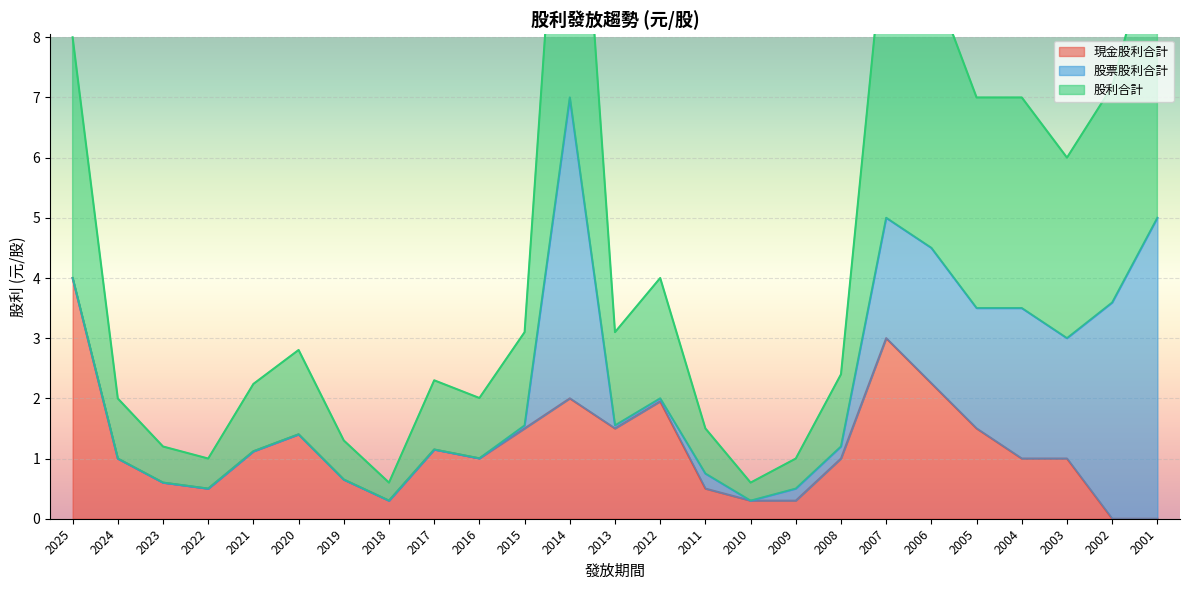

Where is 現金股利合計 nearest to the value 2?

2014